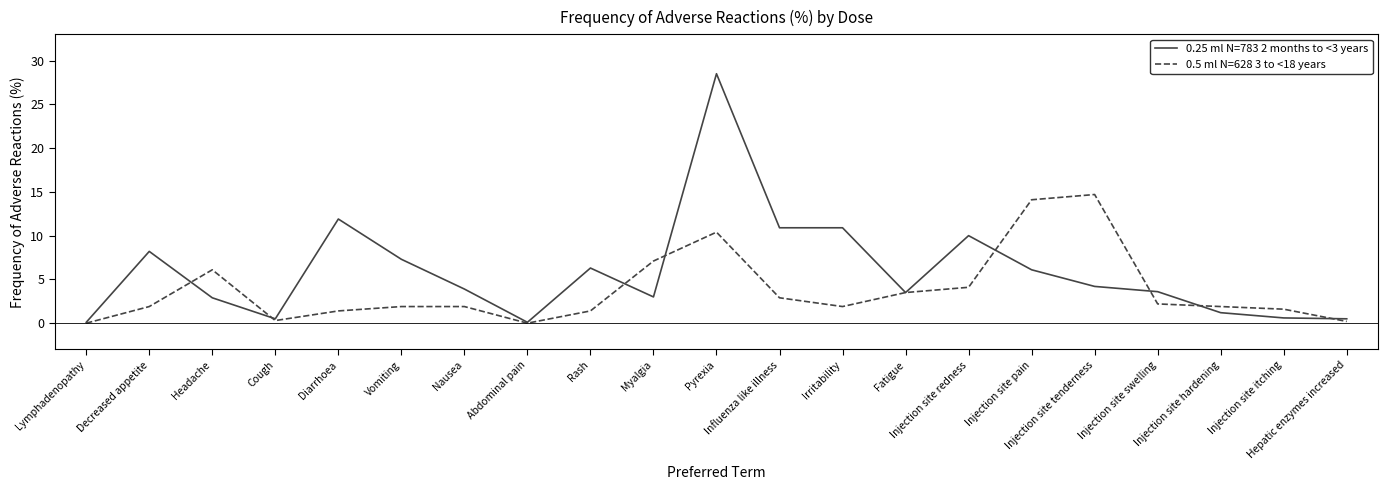

What is the difference between the maximum and minimum values in the 0.25 ml N=783 2 months to <3 years series?

28.4